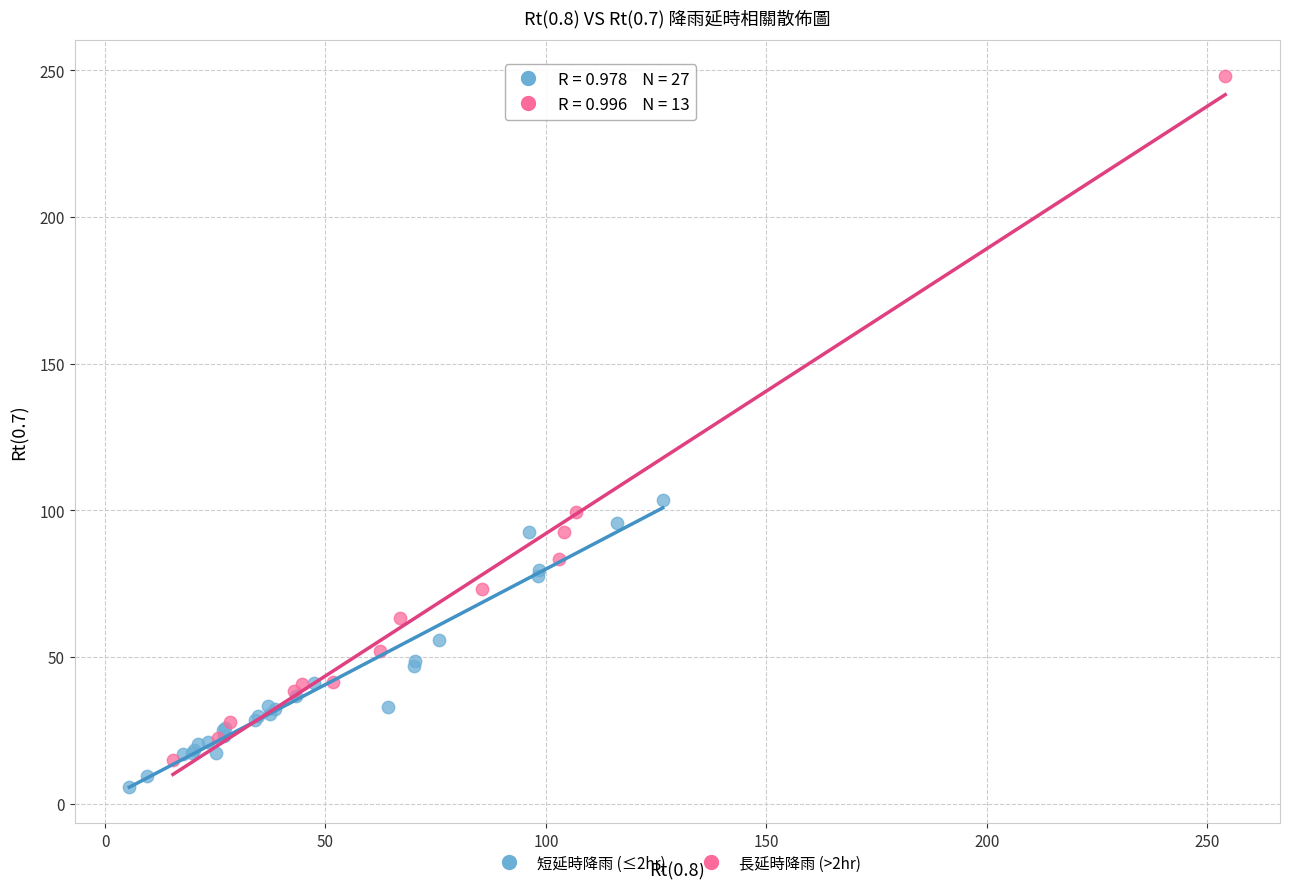

Which series has the widest spread of Y values?

長延時降雨 (>2hr)